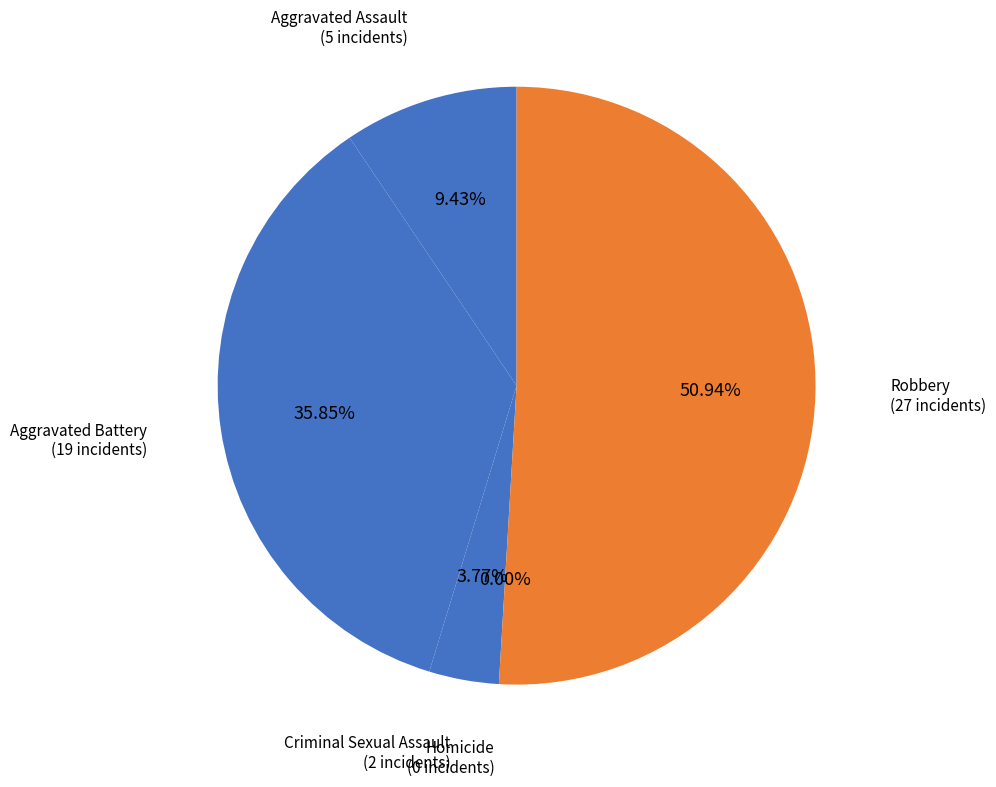

To the nearest percent, what is the average slice percentage?

20%